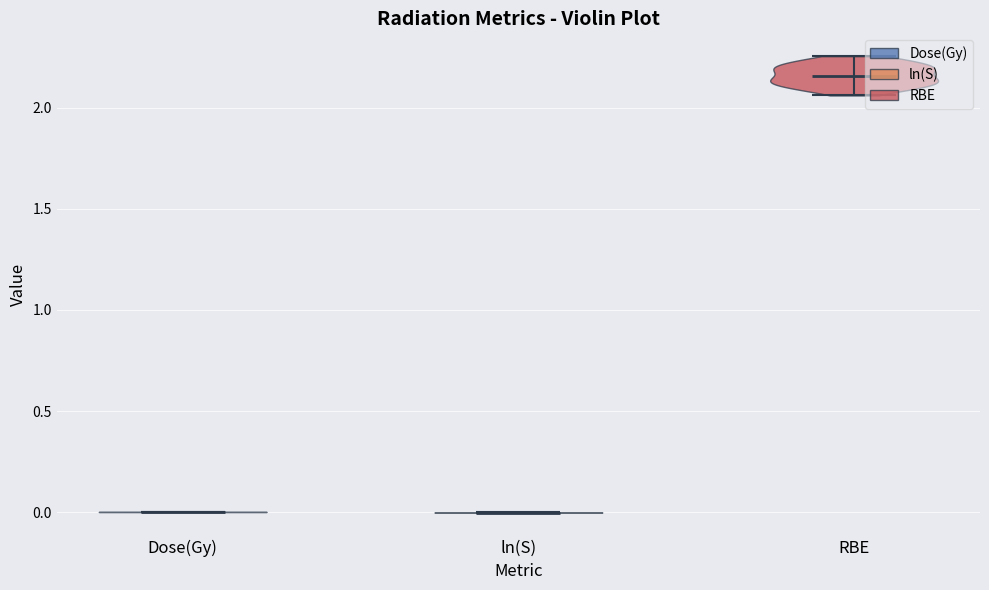

Reading left to right, read every violin against the y-axis: where its median line is, and the lowest and highest points it reaches. The values are not printed on the chart, so give them approximately, as read against the axis.

Dose(Gy): median line 0.00, lowest point 0.00, highest point 0.00
ln(S): median line 0.00, lowest point 0.00, highest point 0.00
RBE: median line 2.15, lowest point 2.05, highest point 2.25